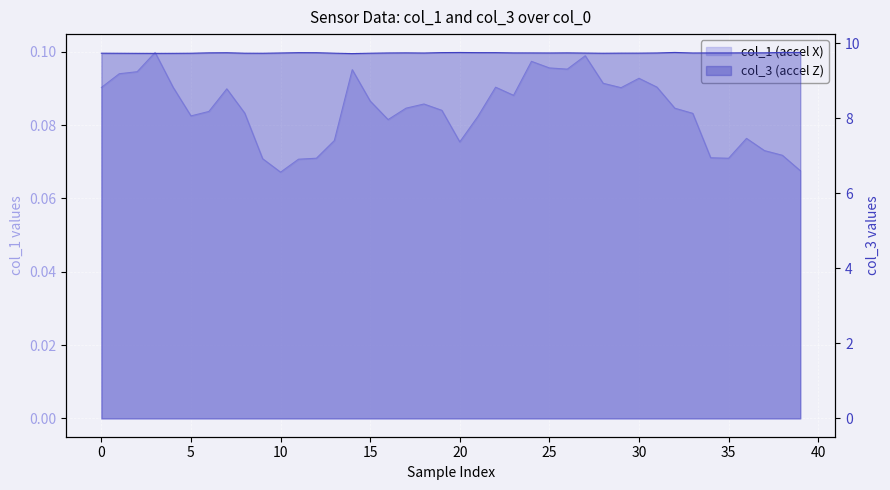

Which series has the widest spread of values?

col_1